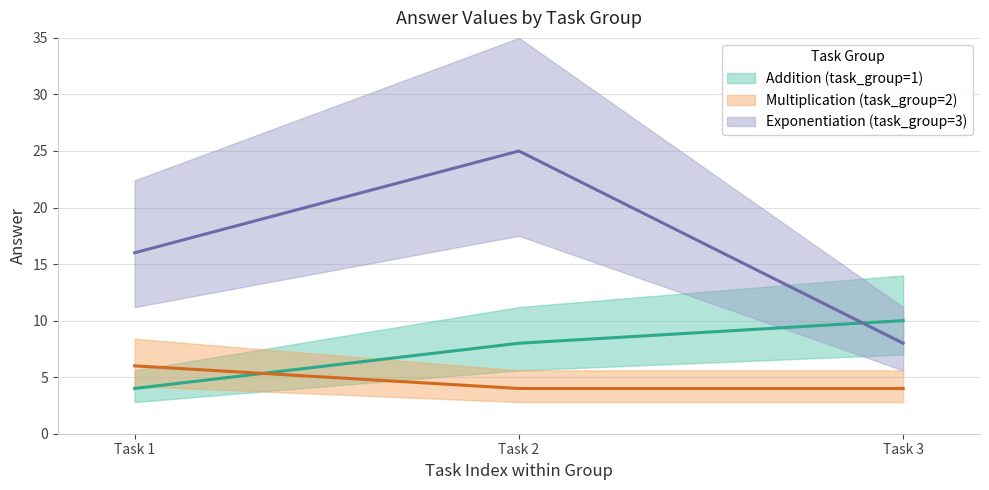

What is the maximum value for Multiplication (task_group=2)?

6